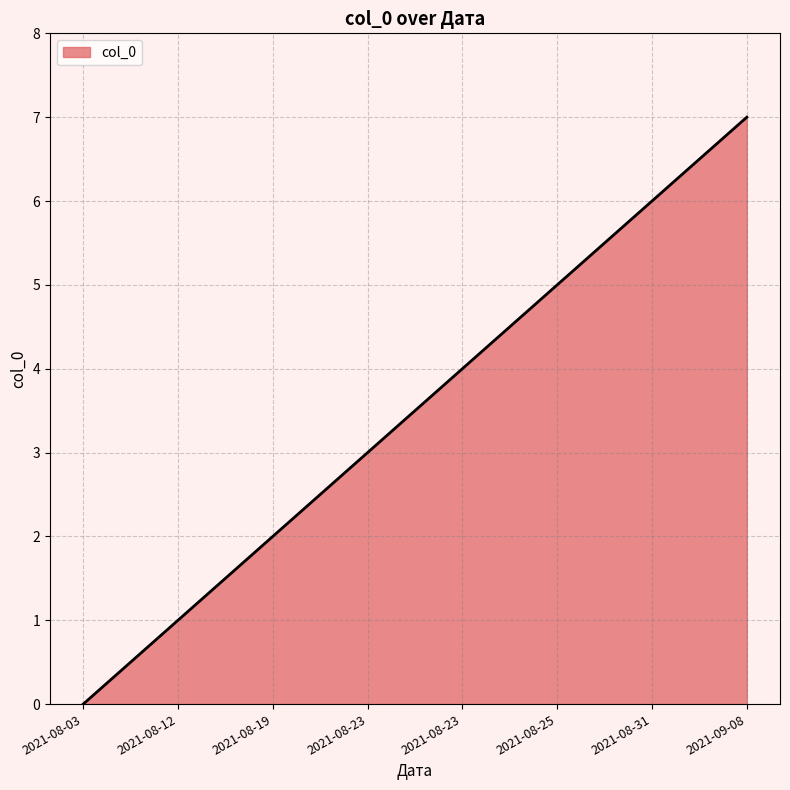

True or false: the data shows 2 at 2021-08-23.

False